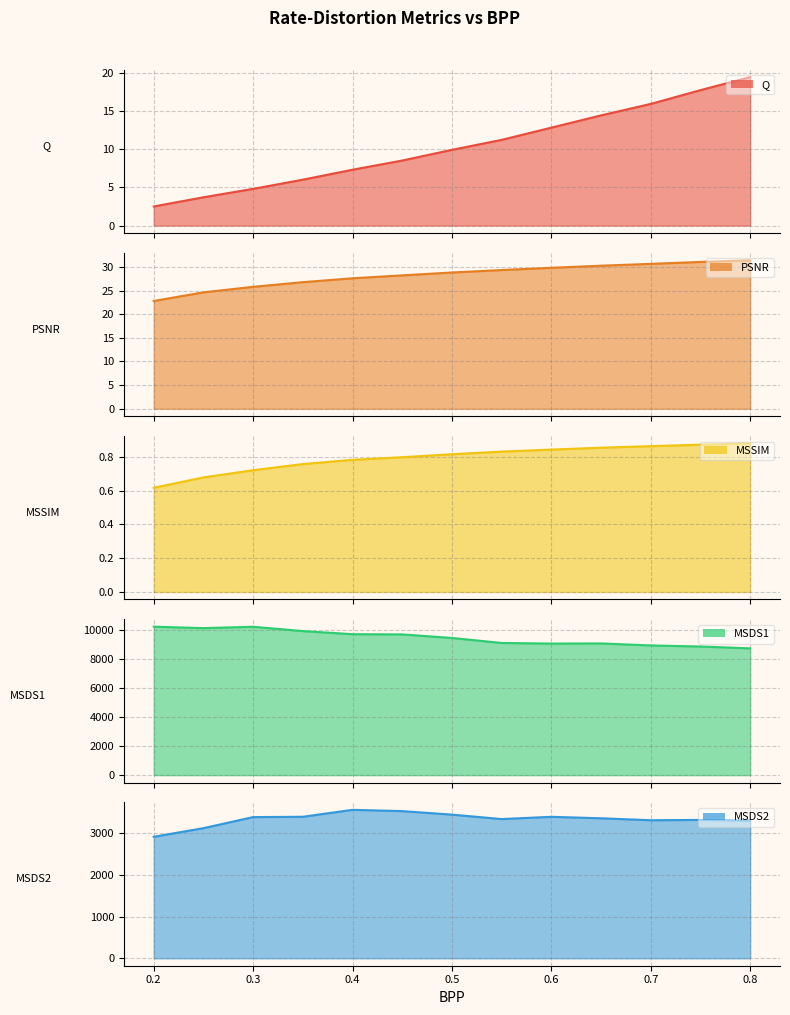

What is the lowest value of the MSSIM series?

0.6